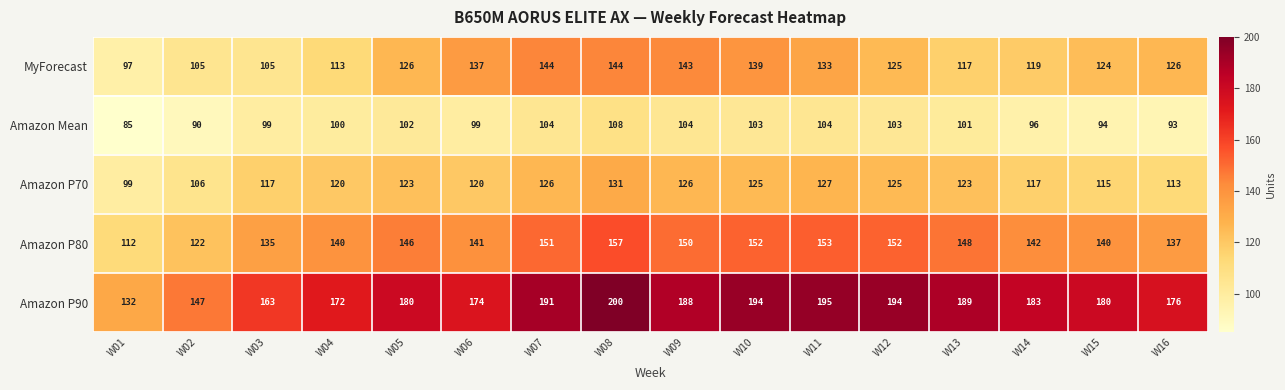

What is the sum of all Amazon P90 values?

2858